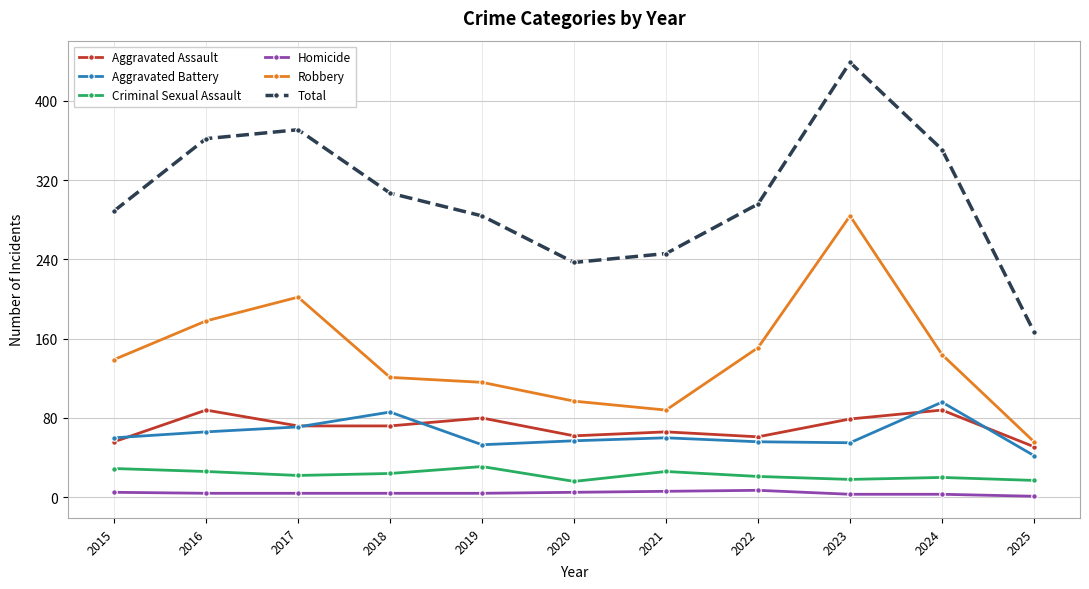

How many Homicide values are between 3 and 5?

8